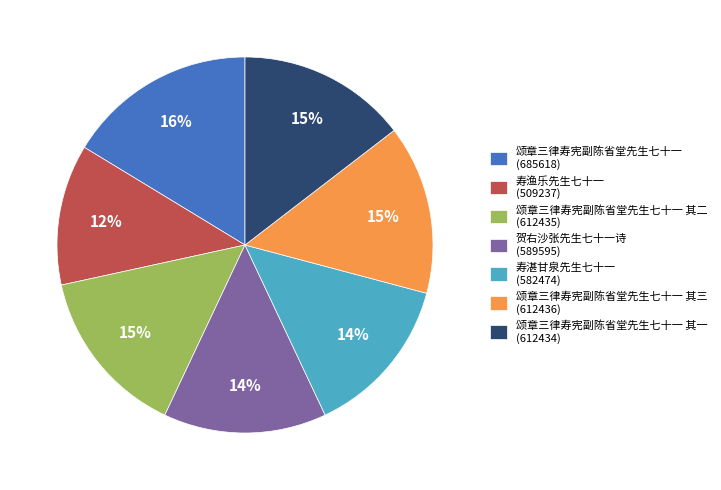

Which slice is the smallest?

寿渔乐先生七十一 (509237)